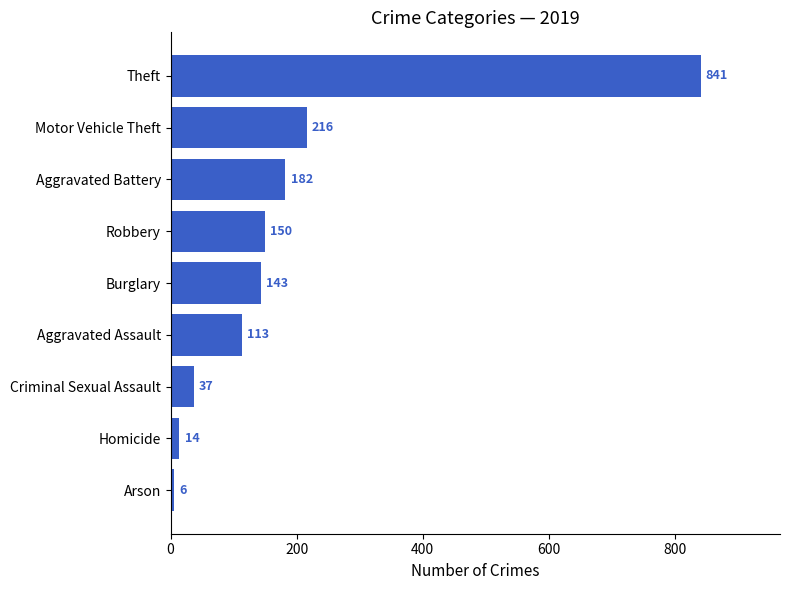

Which label corresponds to the smallest value in the chart?

Arson